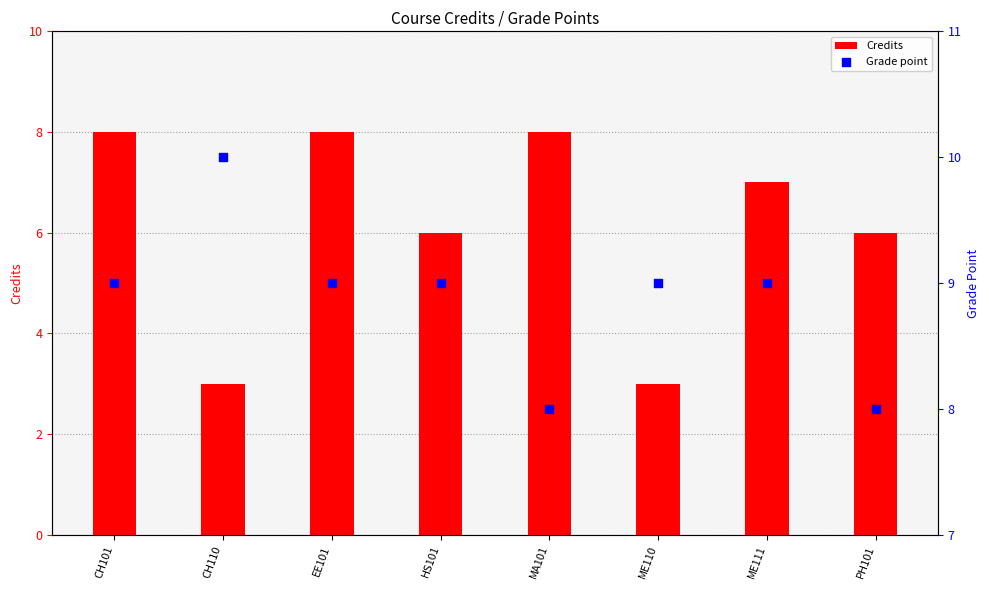

Which series has the largest total across all categories?

Grade point